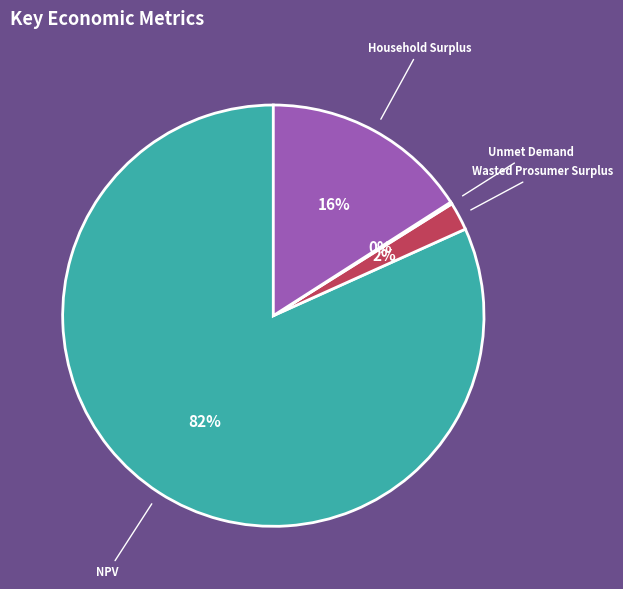

What is the majority slice?

NPV